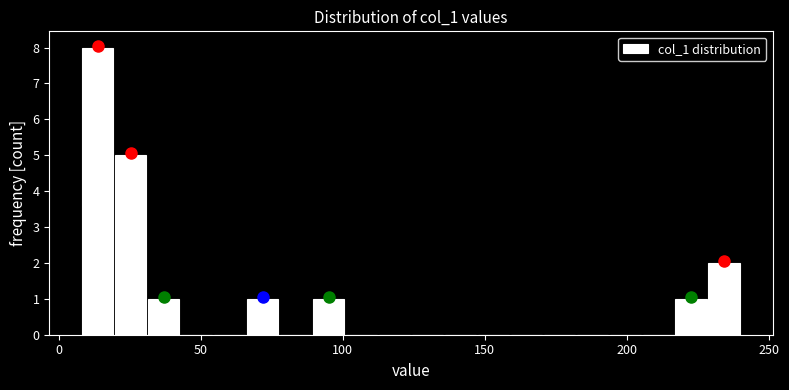

Read against the x-axis, roughly where is the centre of the tallest bar?

15